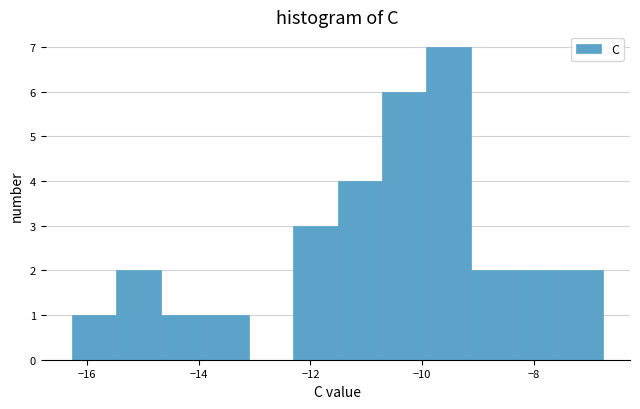

Around what value on the x-axis is the tallest bar? Give the approximate position of its centre, as read against the axis.

-9.6